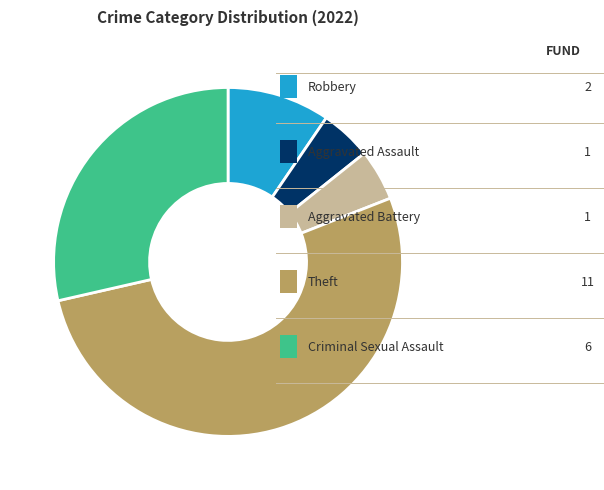

Does any single category account for the majority?

Yes